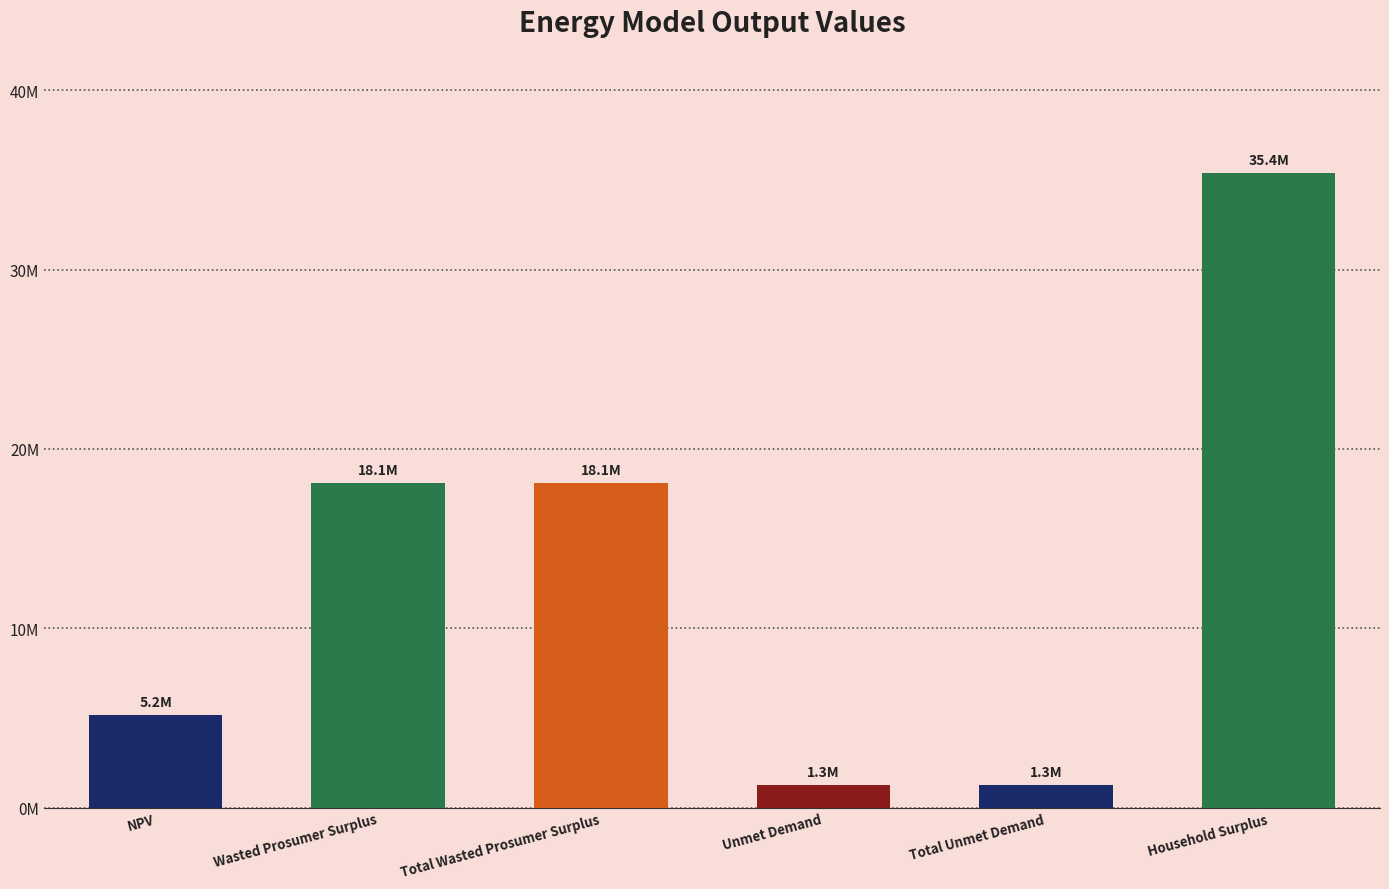

Where is the data nearest to the value 18321765?

Wasted Prosumer Surplus